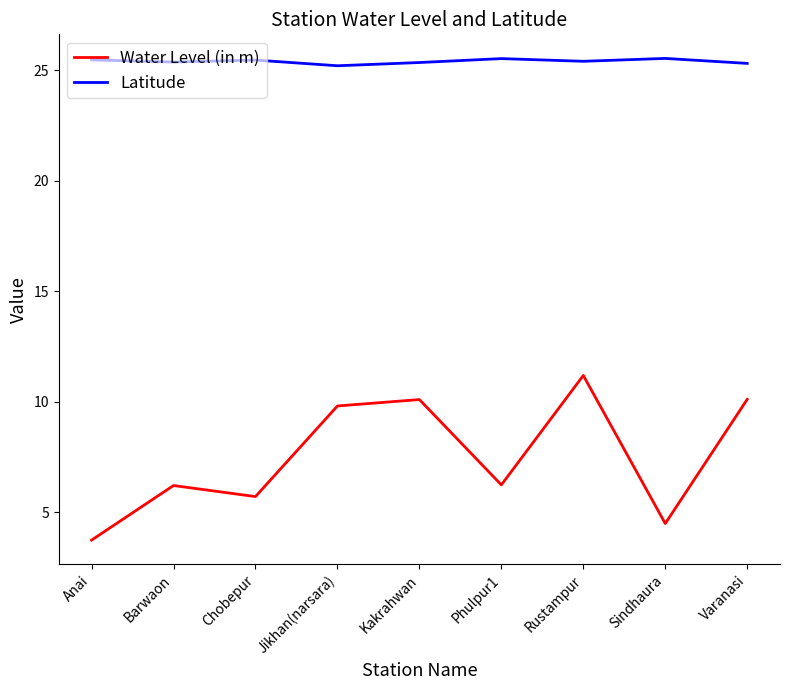

What is the maximum value for Water Level (in m)?

11.2